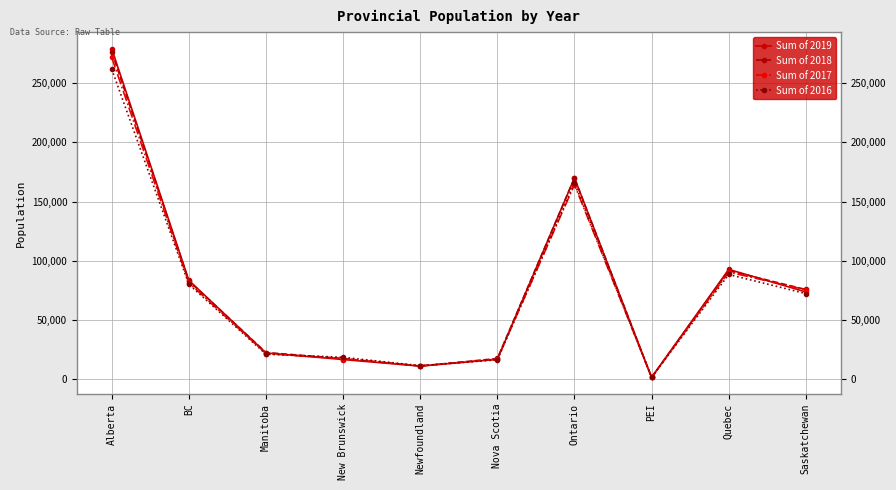

Which category has the lowest value in the Sum of 2018 series?

PEI